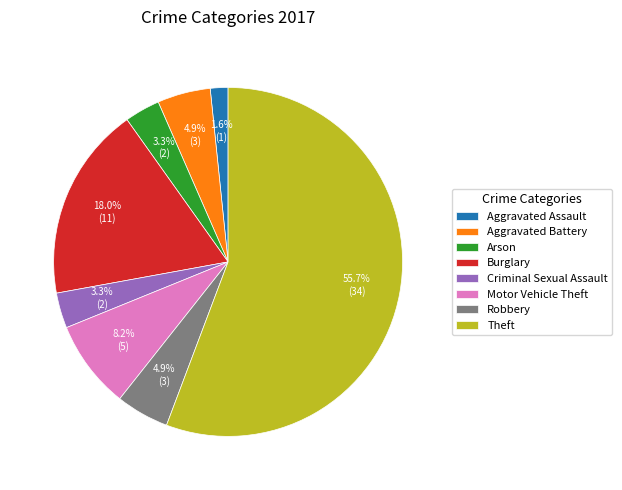

Approximately how many times larger is the value at Arson compared to Motor Vehicle Theft?

0.4